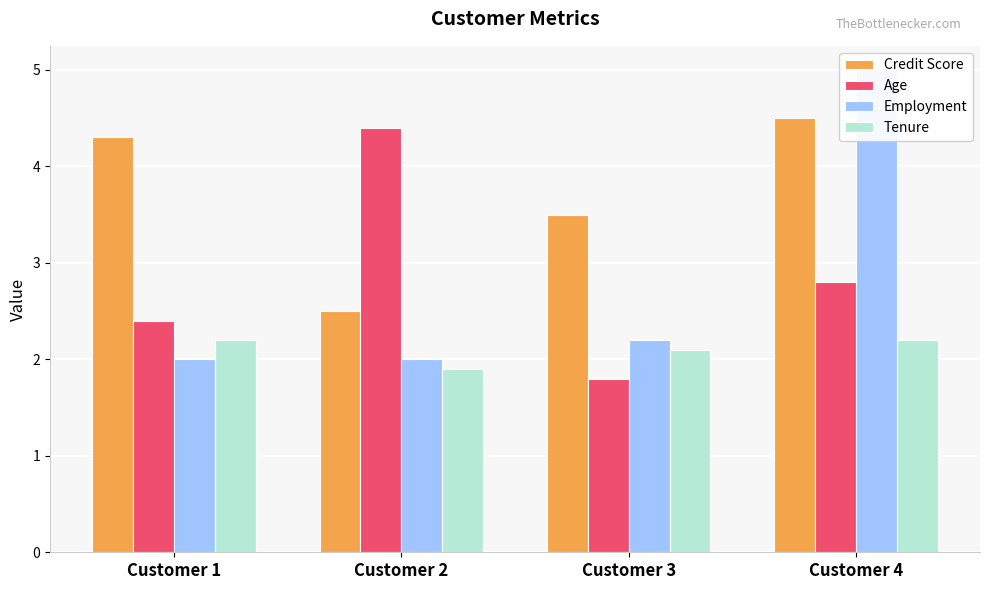

True or false: Age has a value of 4.4 at Customer 2.

True